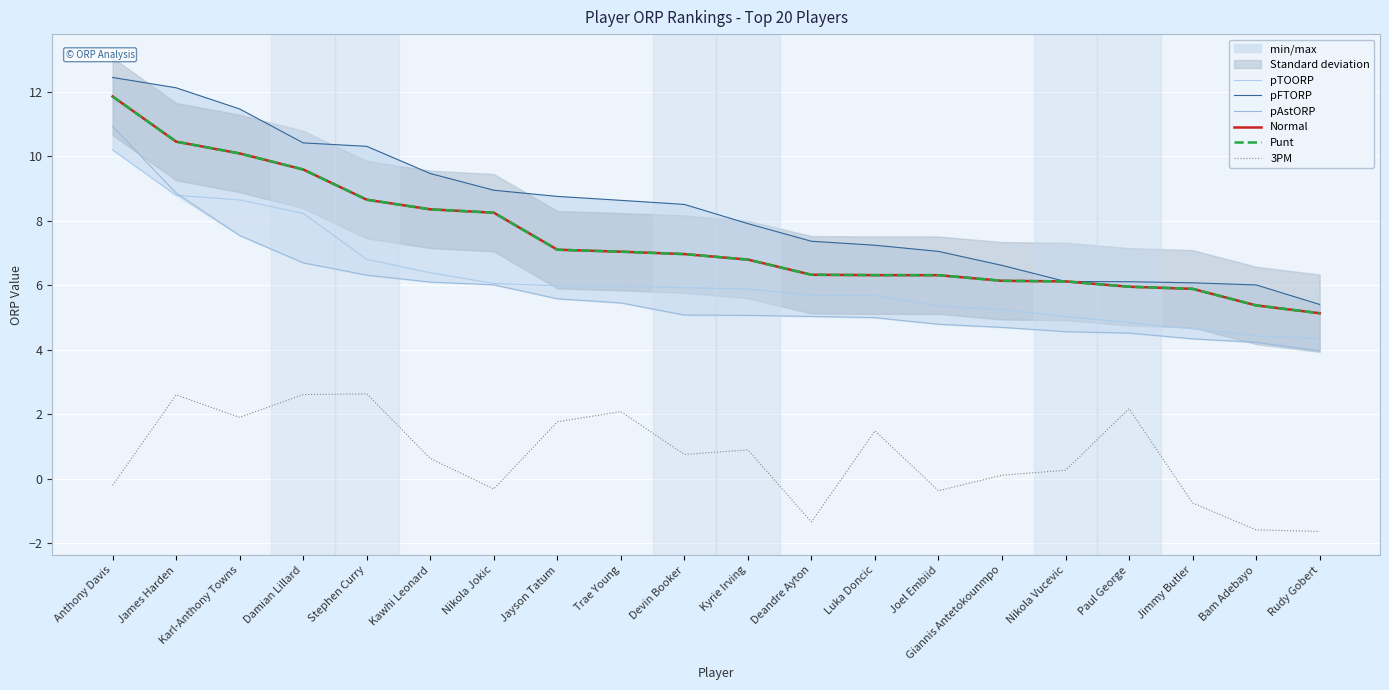

Where is the first local minimum for 3PM?

Karl-Anthony Towns